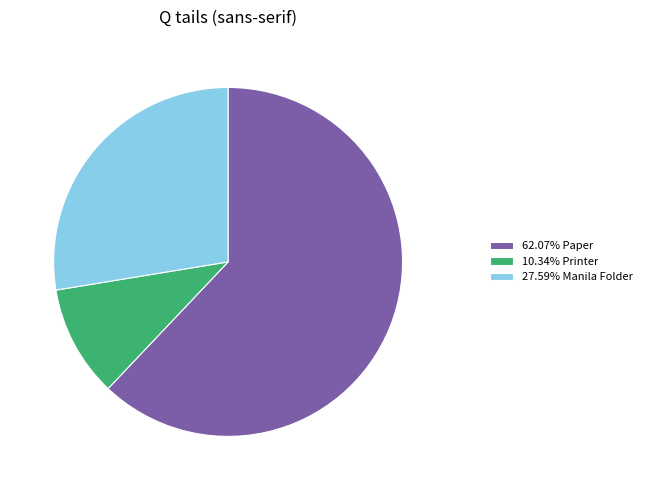

Count the number of slices in the pie.

3